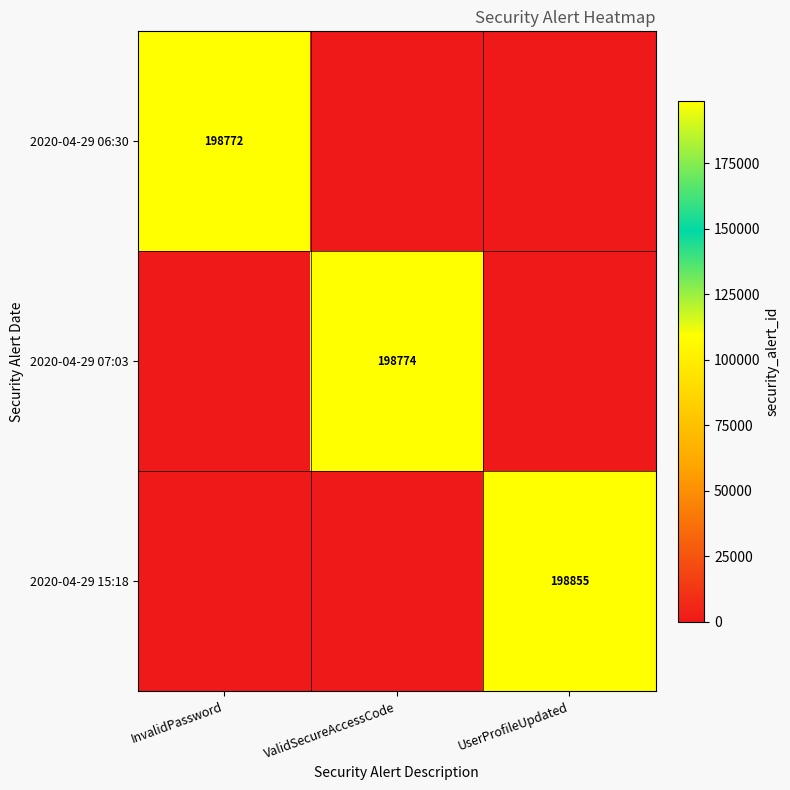

The value of 2020-04-29 07:03 at ValidSecureAccessCode is 198774. True or false?

True